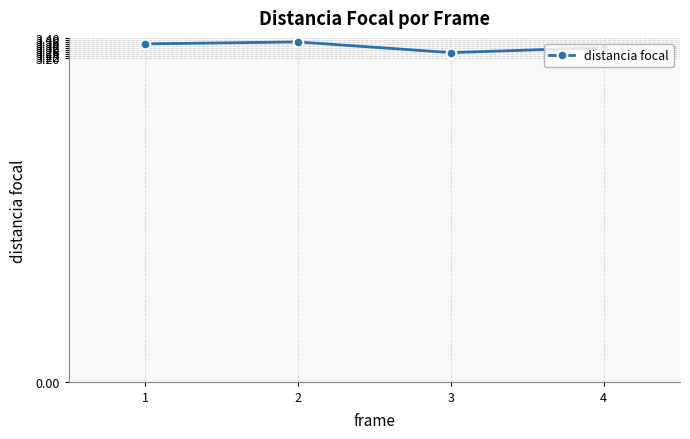

Which label corresponds to the smallest value in the chart?

3